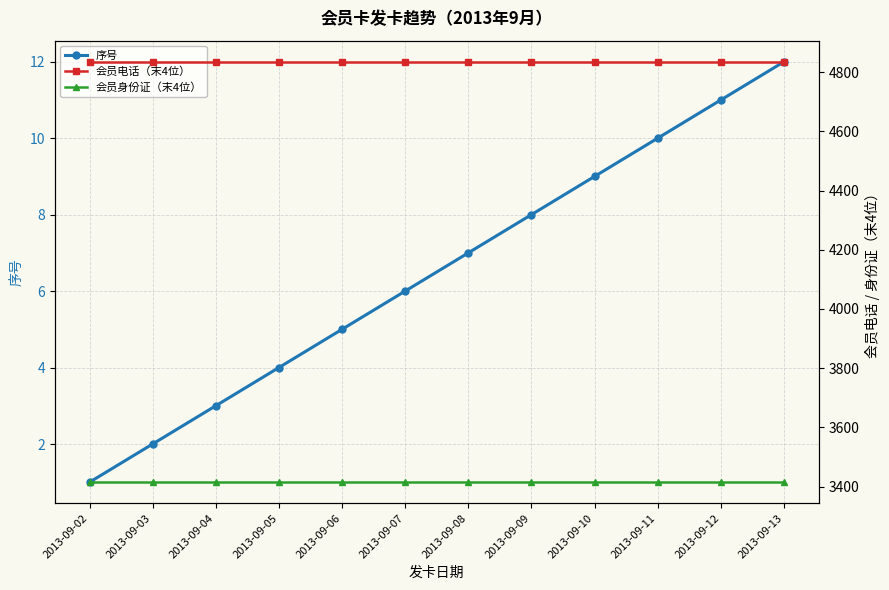

Is it true that 会员电话（末4位） equals 4835 at 2013-09-13?

True